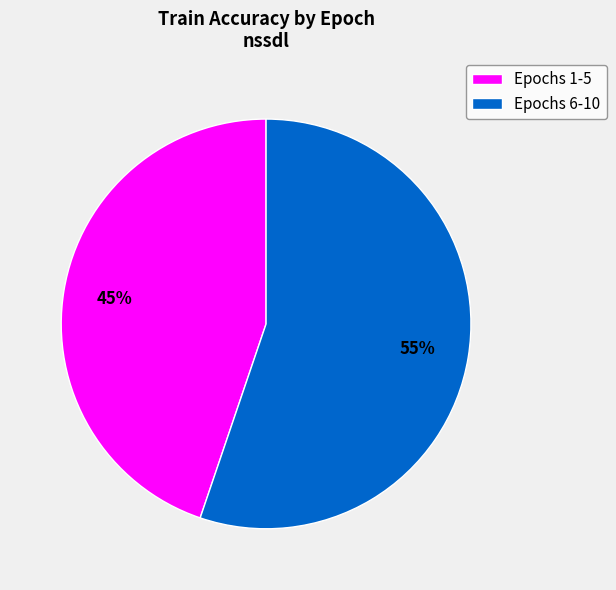

Does any single category account for the majority?

Yes